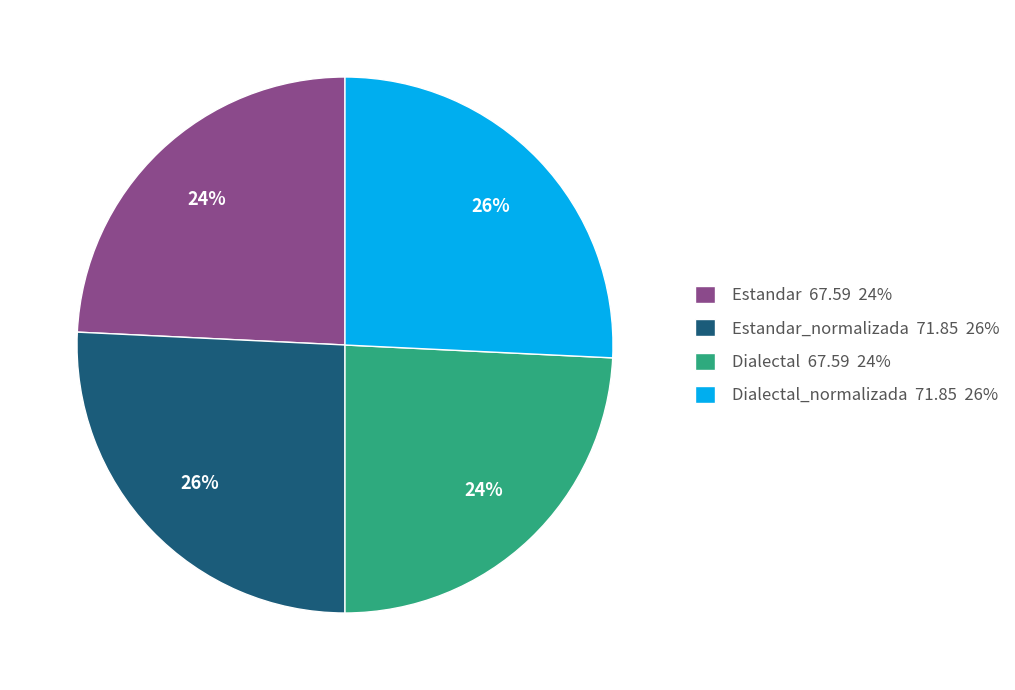

True or false: Estandar_normalizada 71.85 26% accounts for 26% of the total.

True